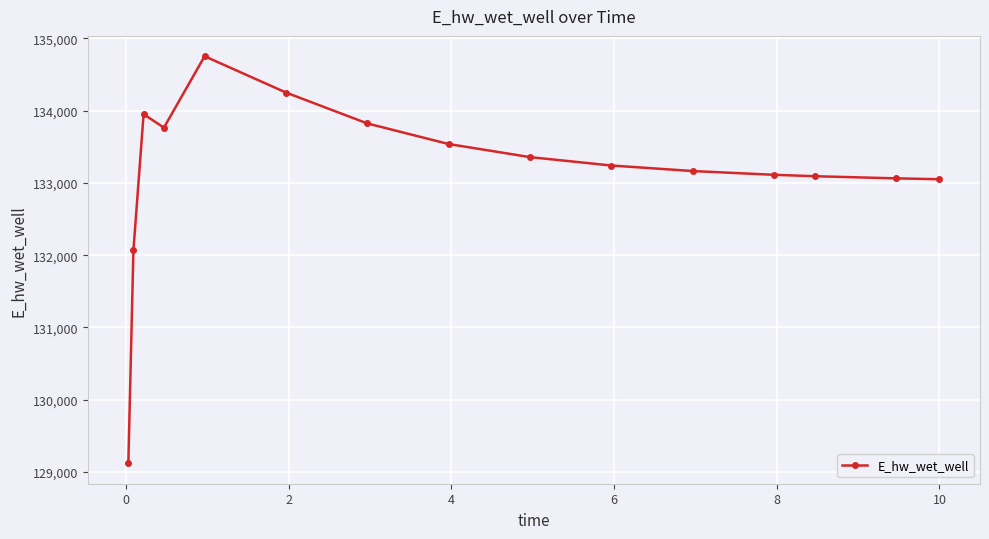

True or false: the data has more than 0 interior local peaks.

True